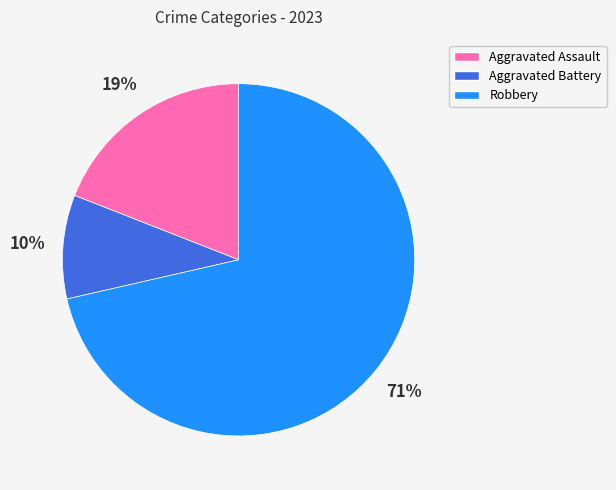

How many segments does this pie chart have?

3